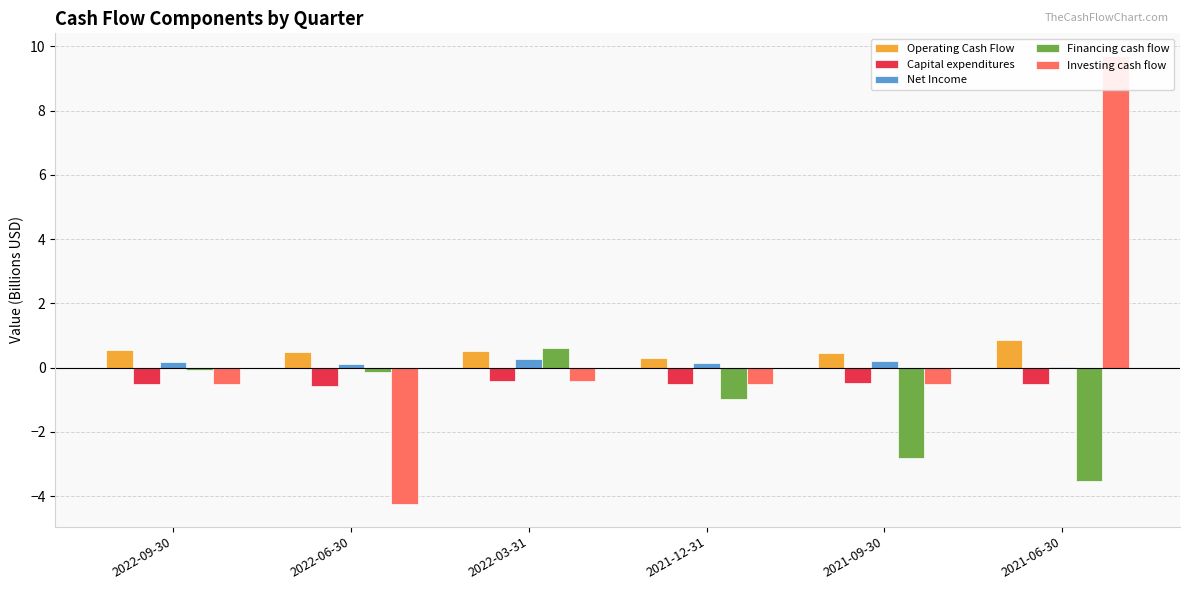

Rank the series by their maximum value, from highest to lowest.

Investing cash flow, Operating Cash Flow, Financing cash flow, Net Income, Capital expenditures